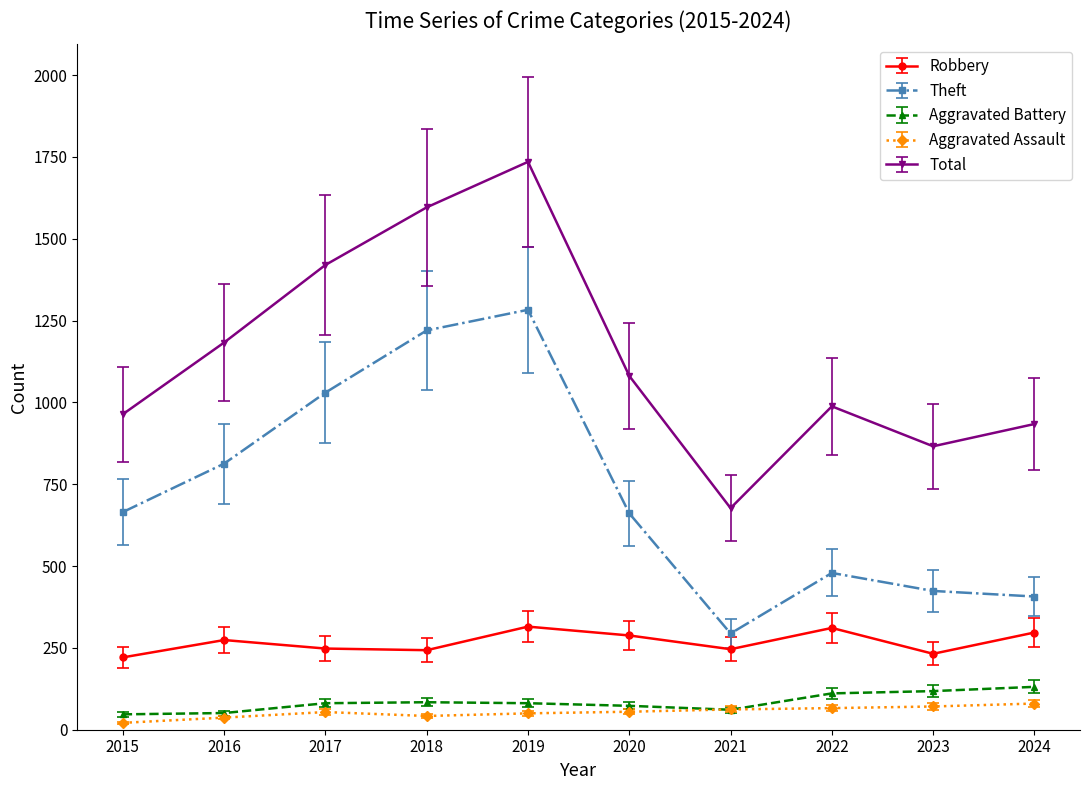

What are all the series names shown in the legend?

Robbery, Theft, Aggravated Battery, Aggravated Assault, Total